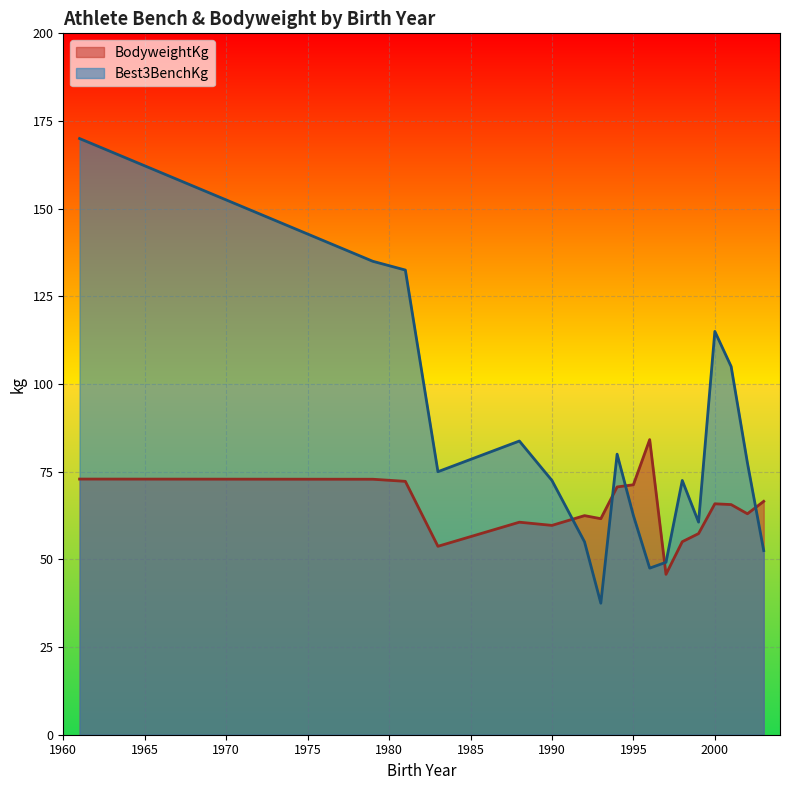

Which series ends up on top after the final intersection of BodyweightKg and Best3BenchKg?

BodyweightKg